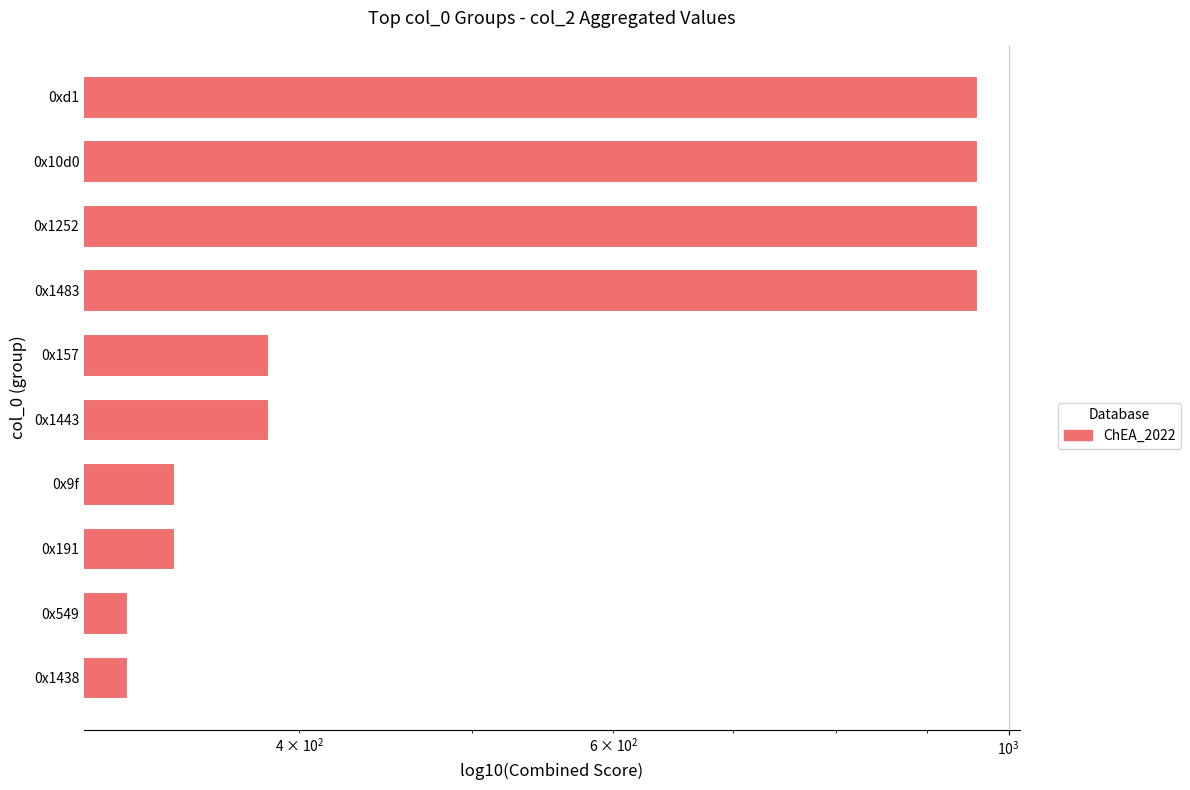

Reading right to left, what are all the values shown in this chart?

960	960	960	960	384	384	340	340	320	320